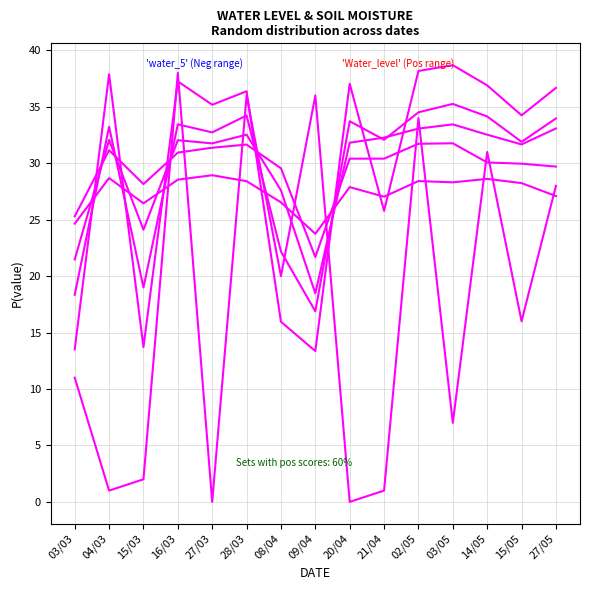

Does the chart have visible grid lines?

Yes